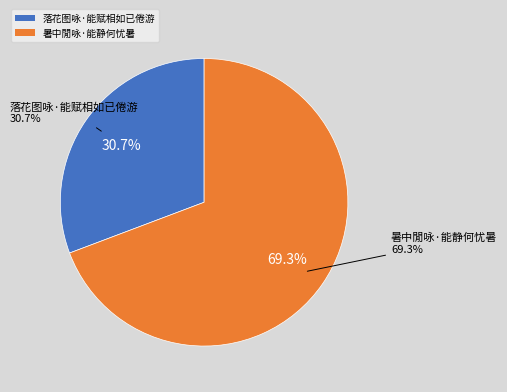

Does 暑中閒咏·能静何忧暑 account for over 50% of the chart?

Yes